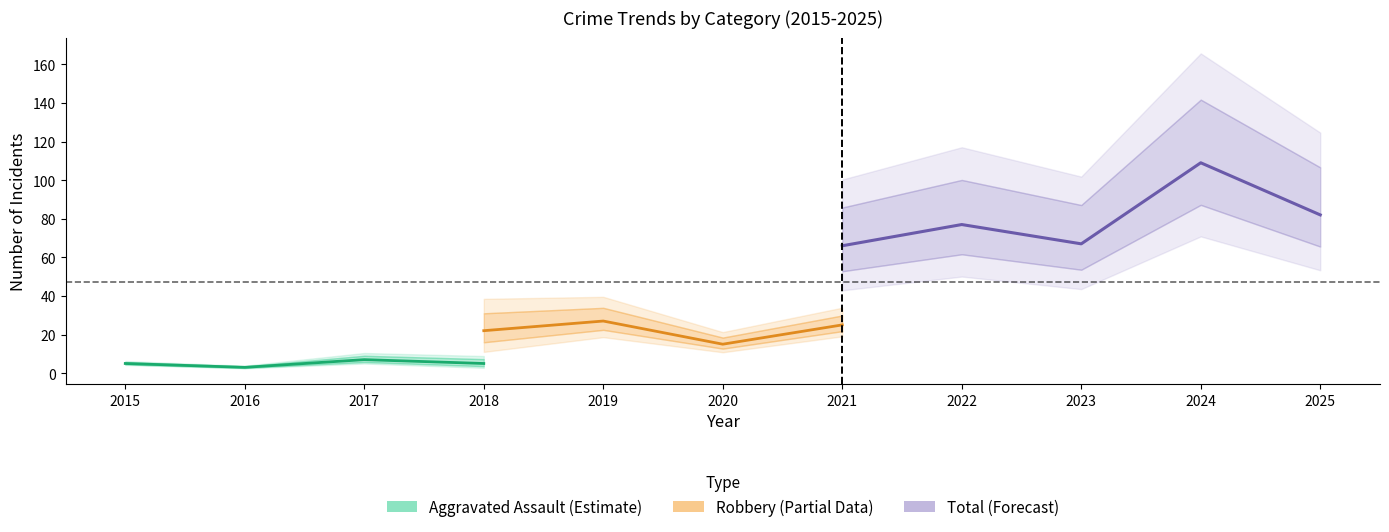

Does the chart display data point markers on the line(s)?

No